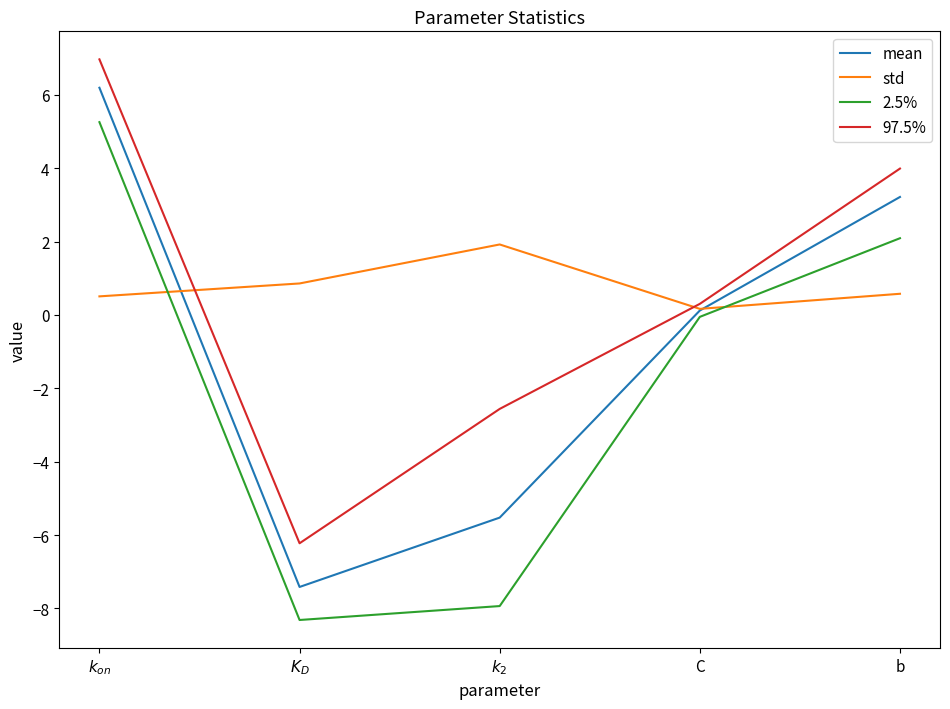

Is it true that std equals 3.1 at $k_2$?

False